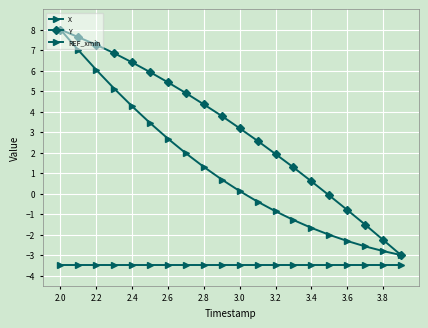

How many distinct data groups are displayed?

3